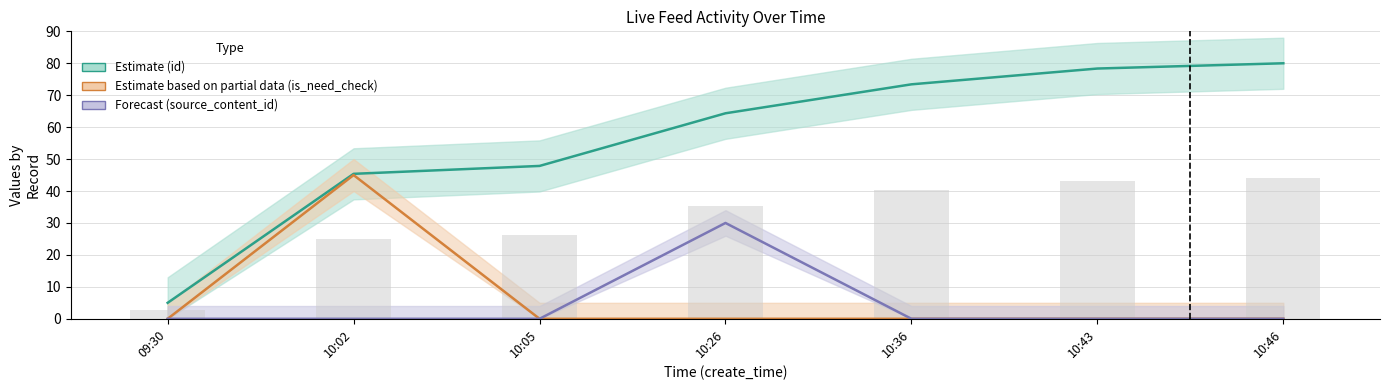

How many groups of bars are there?

7